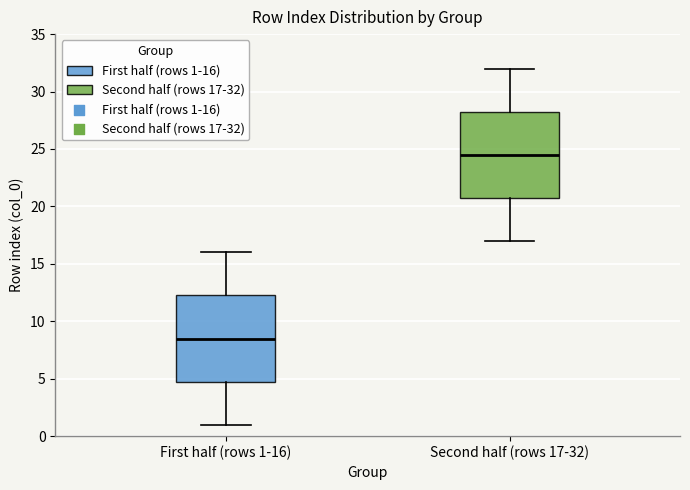

Reading left to right, transcribe this box plot: for each box, give where its median line is, the range the box spans, and where its two whiskers end, as read against the y-axis. The values are not printed on the chart, so give them approximately, as read against the axis.

First half (rows 1-16): median 8.5, box 5.0 to 12.5, whiskers 1.0 to 16.0
Second half (rows 17-32): median 24.5, box 21.0 to 28.5, whiskers 17.0 to 32.0